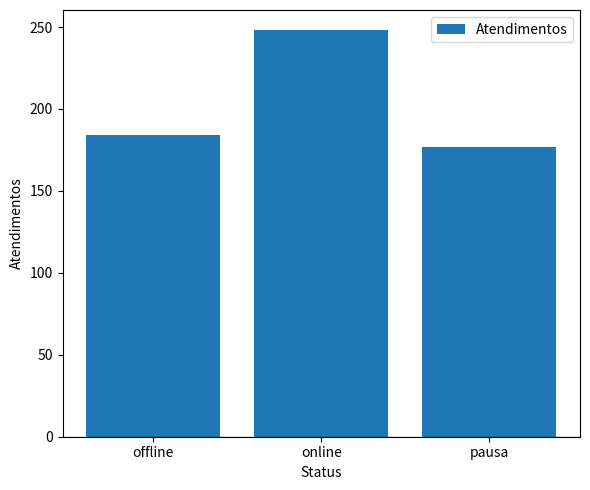

Reading left to right, extract all data points from this chart.

offline=184	online=248	pausa=177